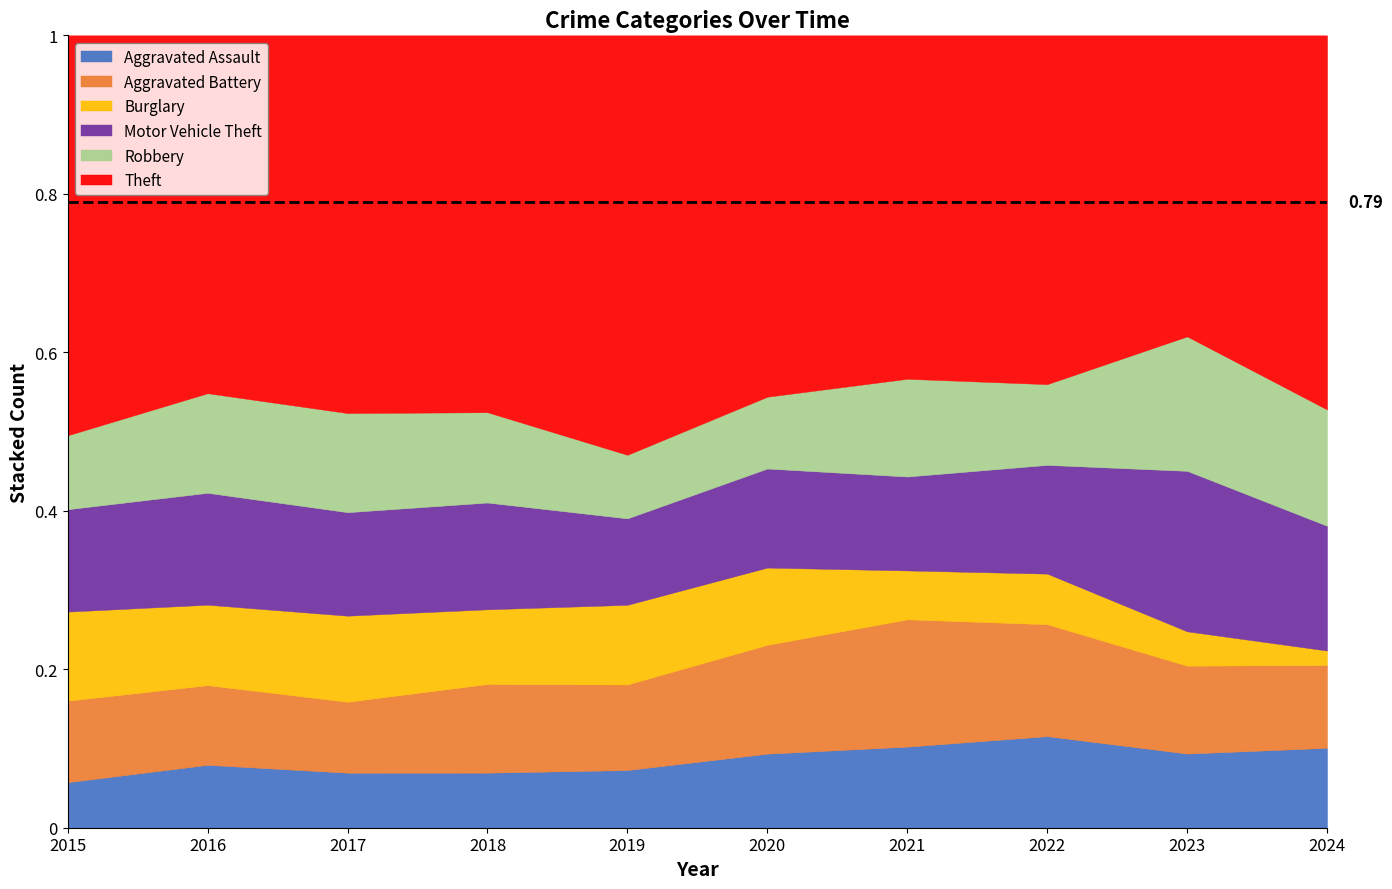

What is the difference between the maximum and minimum values in the Aggravated Battery series?

29